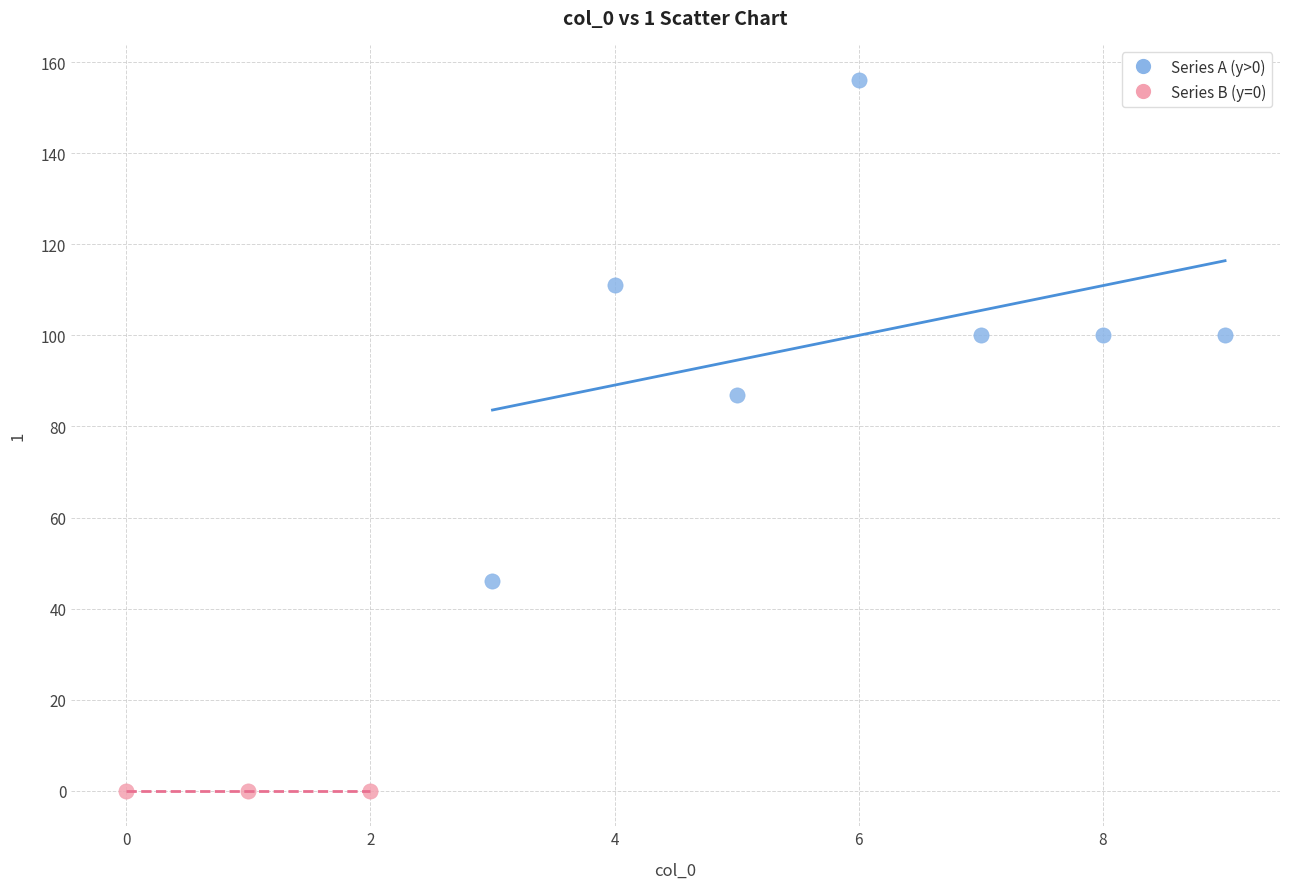

Which series contains the lowest Y value?

Series B (y=0)